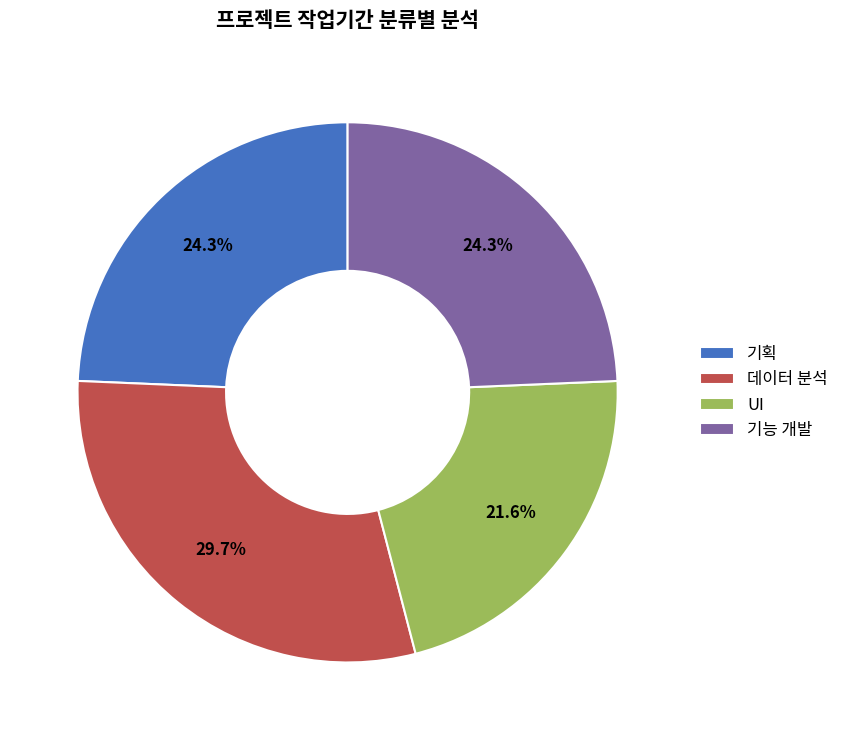

True or false: 기획 accounts for 24% of the total.

True